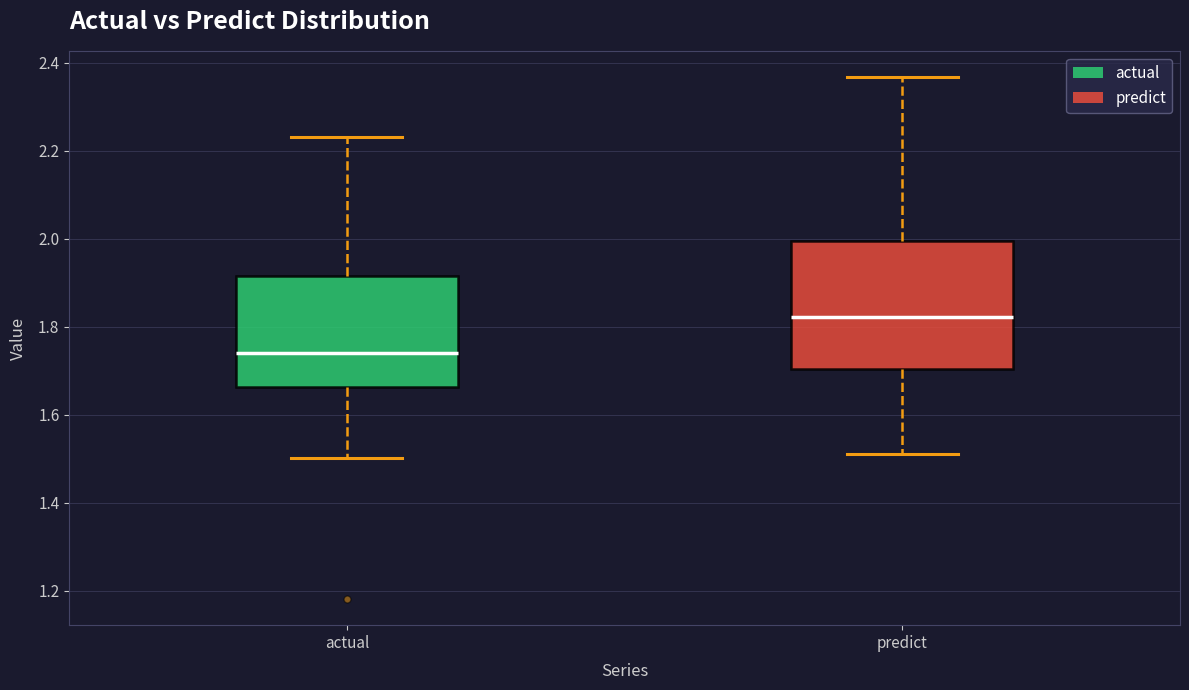

Where does the upper whisker of the box for actual end on the y-axis? The values are not printed on the chart, so give them approximately, as read against the axis.

2.24